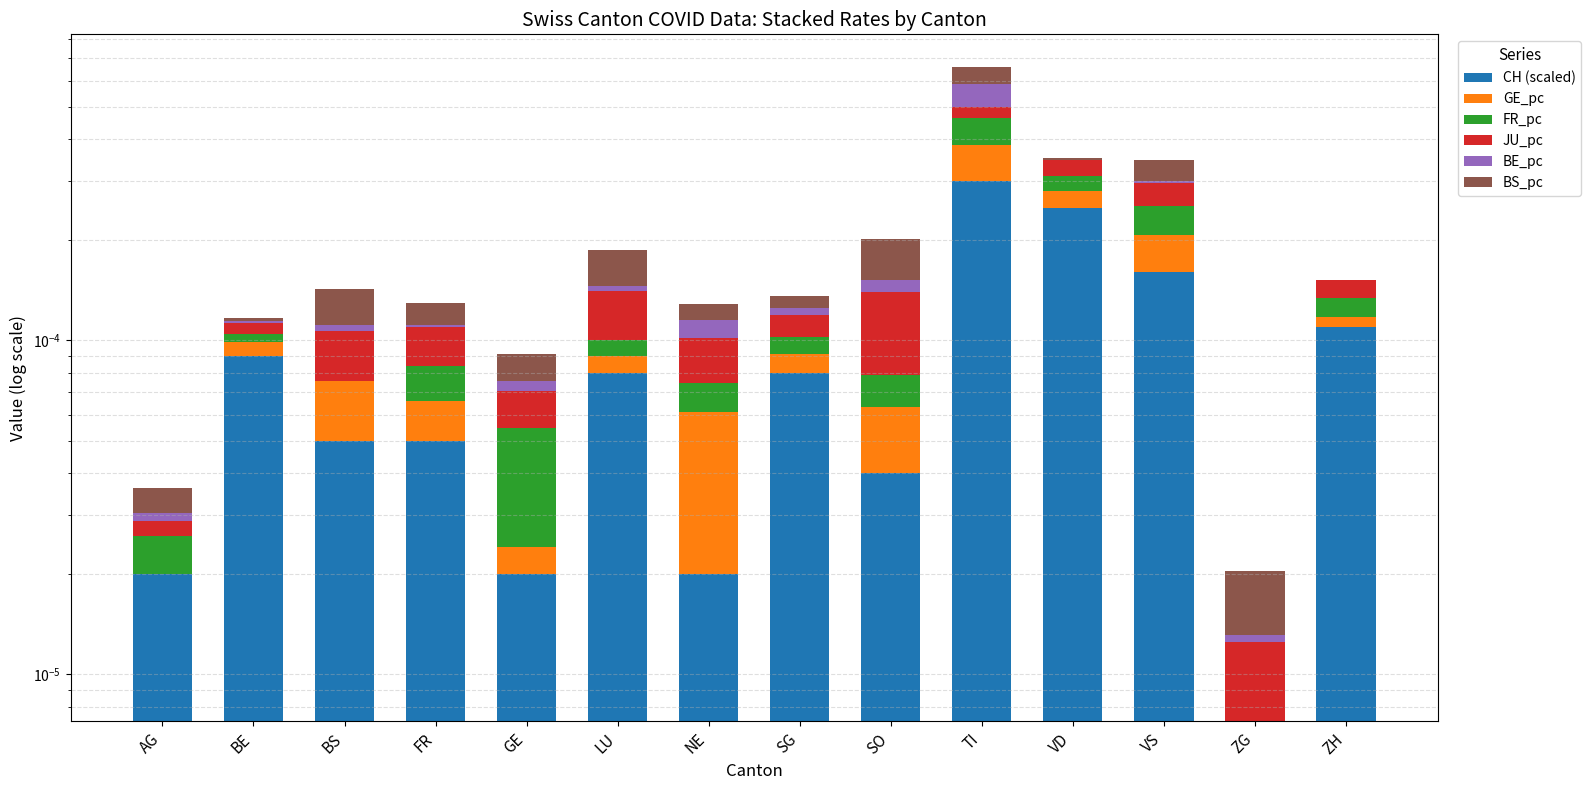

How many bars are there in each group?

6